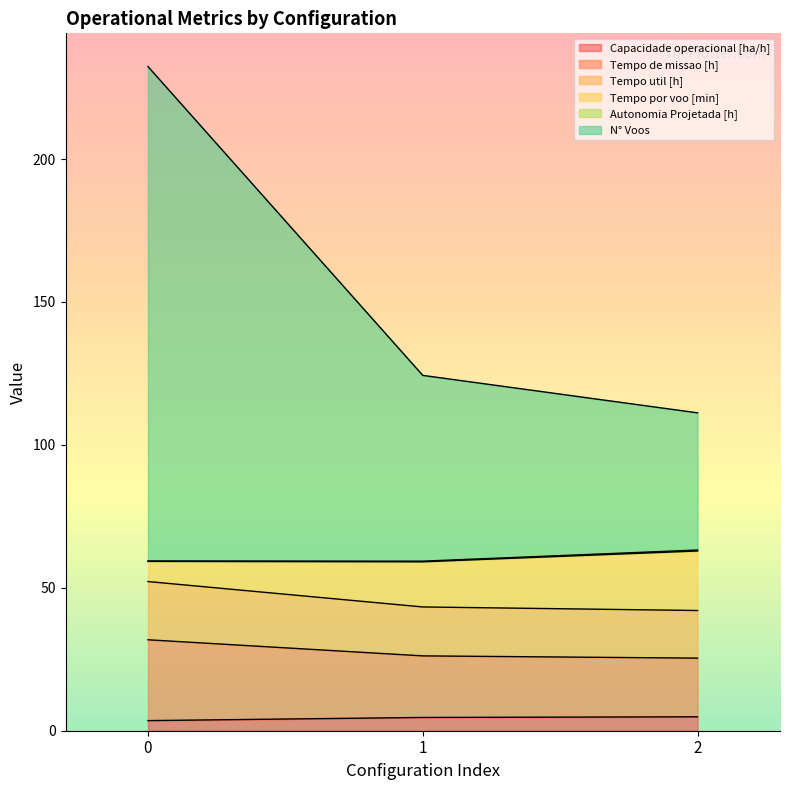

At which label does Capacidade operacional [ha/h] reach its peak?

2